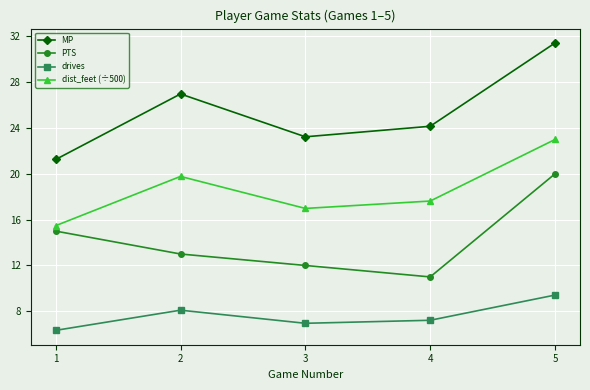

The dist_feet (÷500) series shows 19.8 at 2. True or false?

True